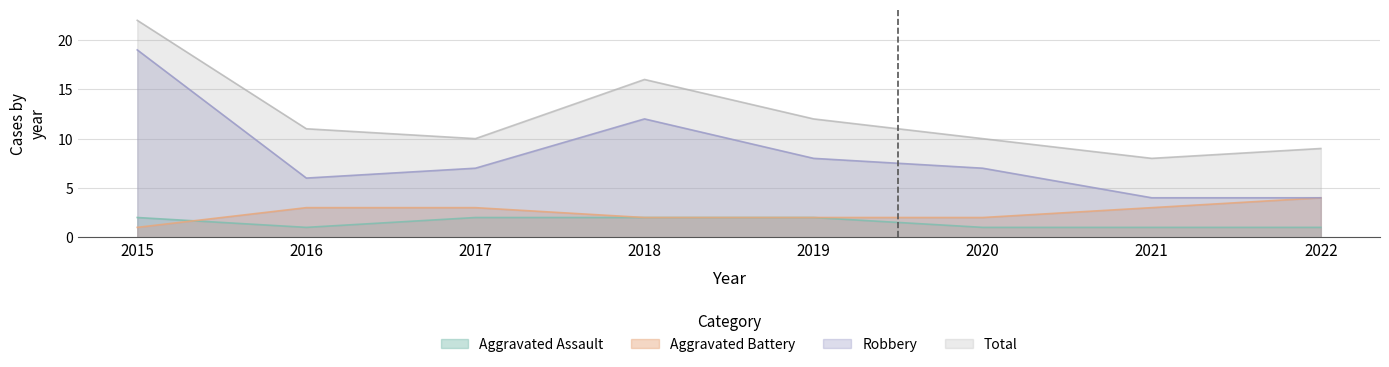

Rank the series by their maximum value, from highest to lowest.

Total, Robbery, Aggravated Battery, Aggravated Assault